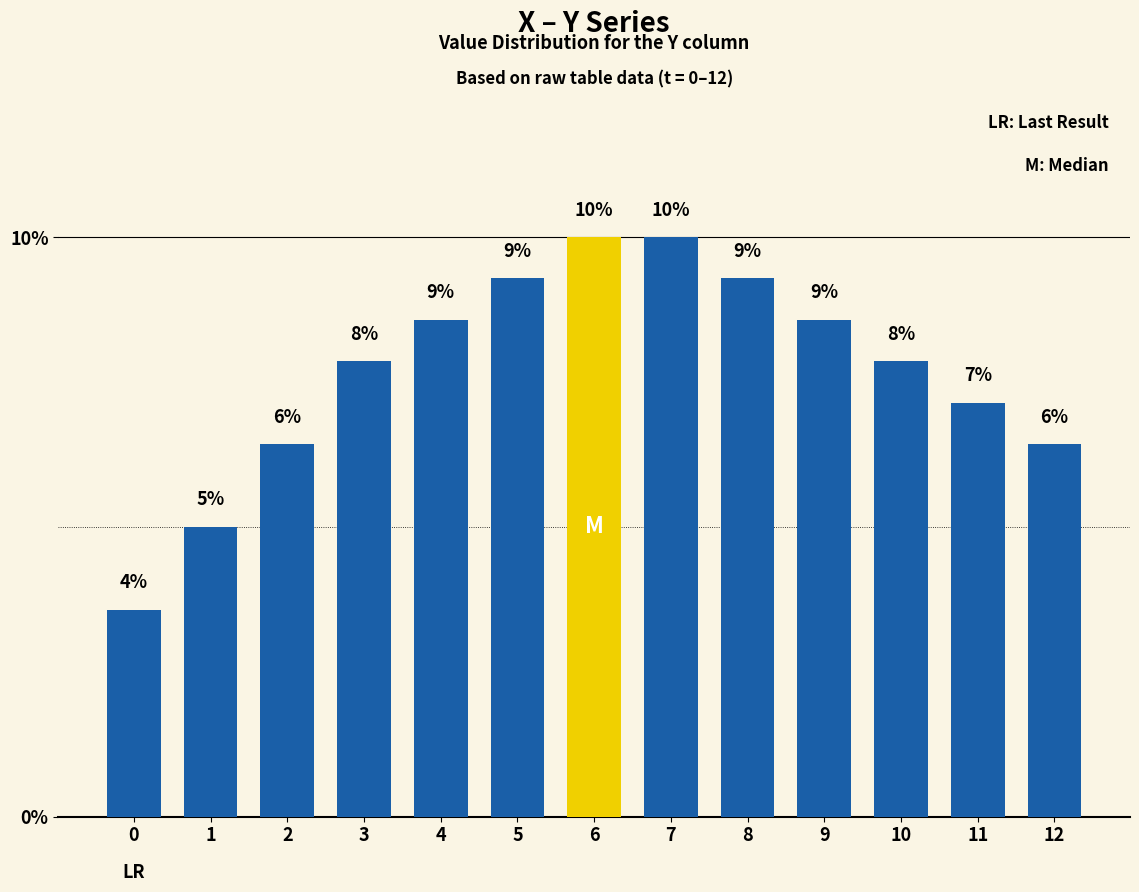

What is the value of the 7th bar from the left?

10.0